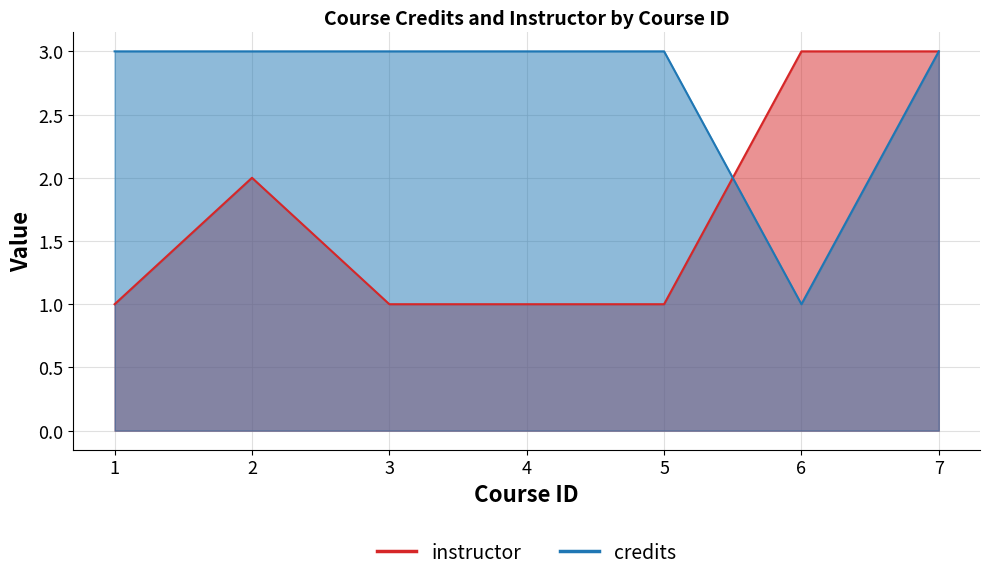

True or false: instructor has a value of 1 at 6.

False